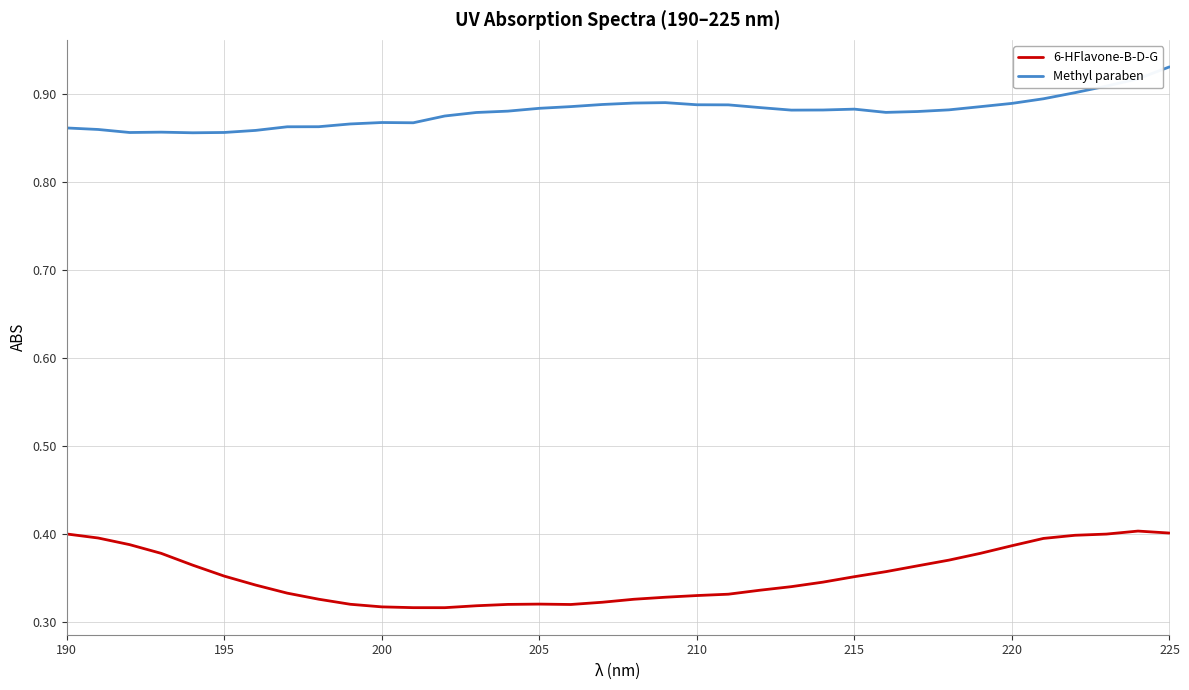

Which series has the widest spread of values?

6-HFlavone-B-D-G